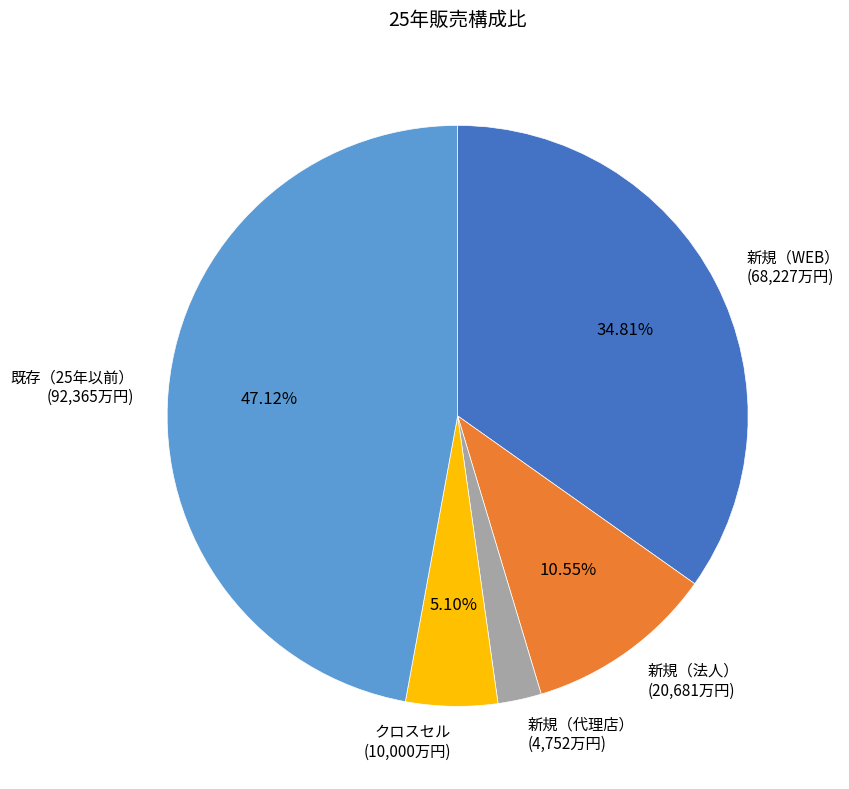

What is the smallest slice in the pie chart?

新規（代理店）